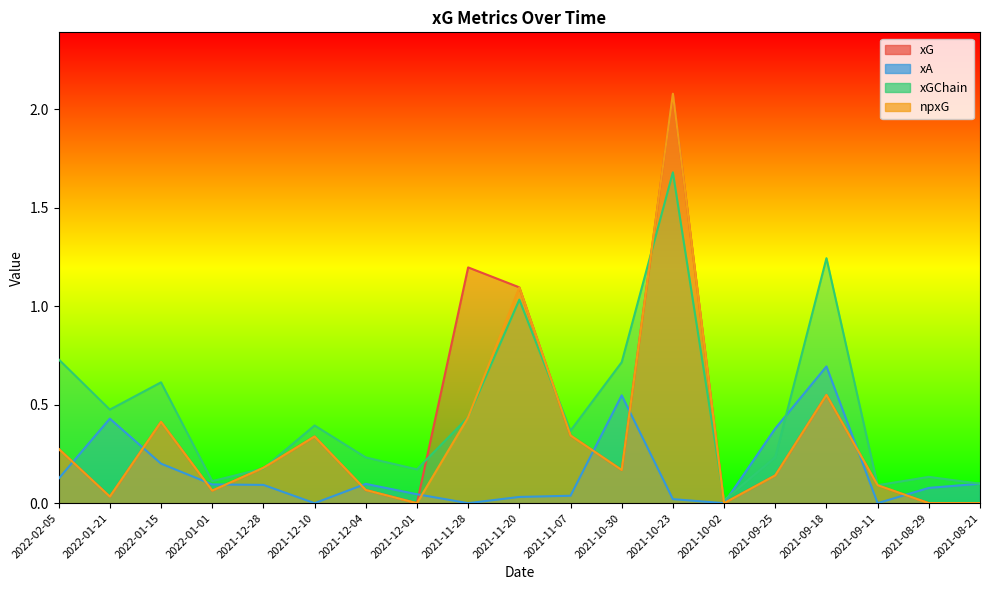

List the labels in order of xGChain value, largest first.

2021-10-23, 2021-09-18, 2021-11-20, 2022-02-05, 2021-10-30, 2022-01-15, 2022-01-21, 2021-11-28, 2021-12-10, 2021-11-07, 2021-09-25, 2021-12-04, 2021-12-28, 2021-12-01, 2021-08-29, 2022-01-01, 2021-08-21, 2021-09-11, 2021-10-02